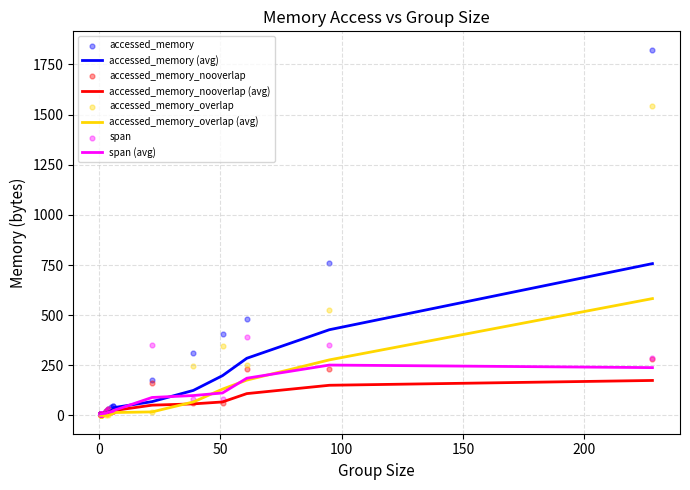

Which series contains the lowest Y value?

accessed_memory_overlap